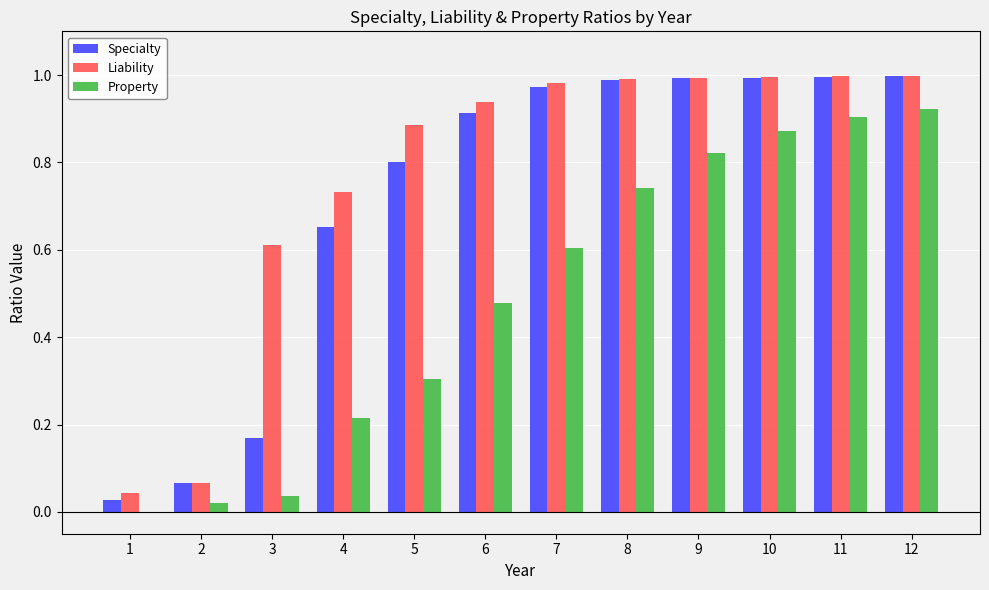

What is the sum of all Liability values?

9.2